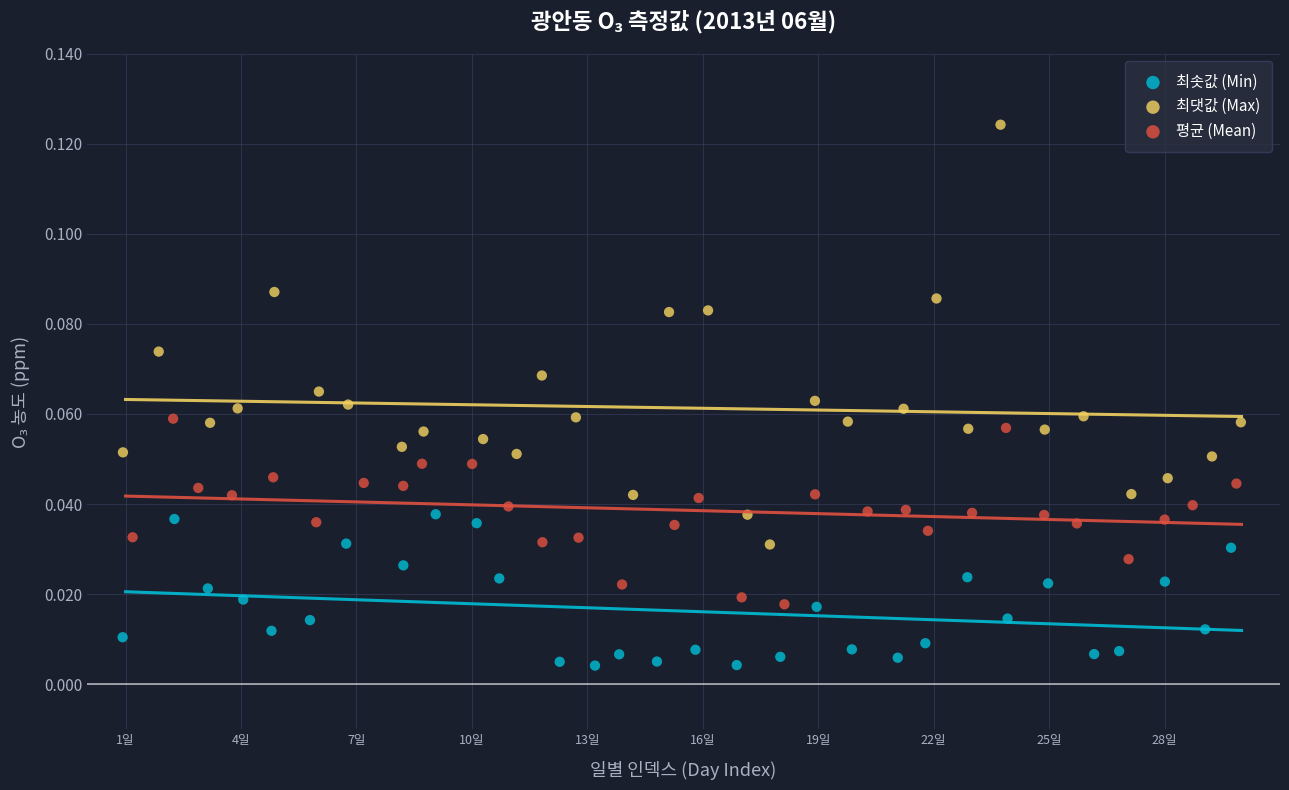

Which series contains the lowest Y value?

최솟값 (Min)